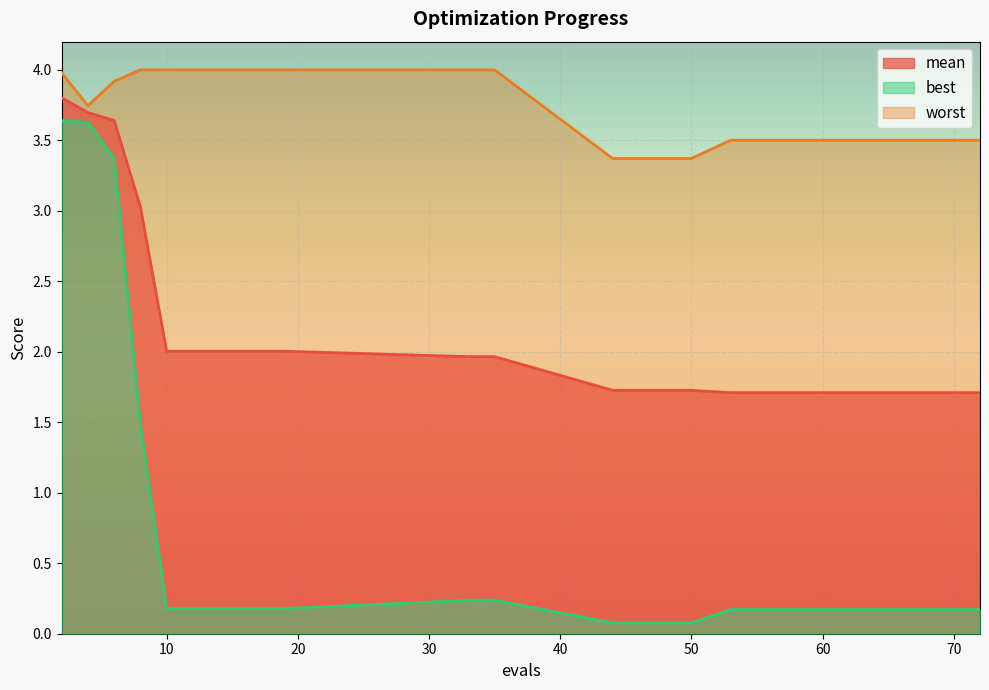

The value of best at 50 is 0.1. True or false?

False